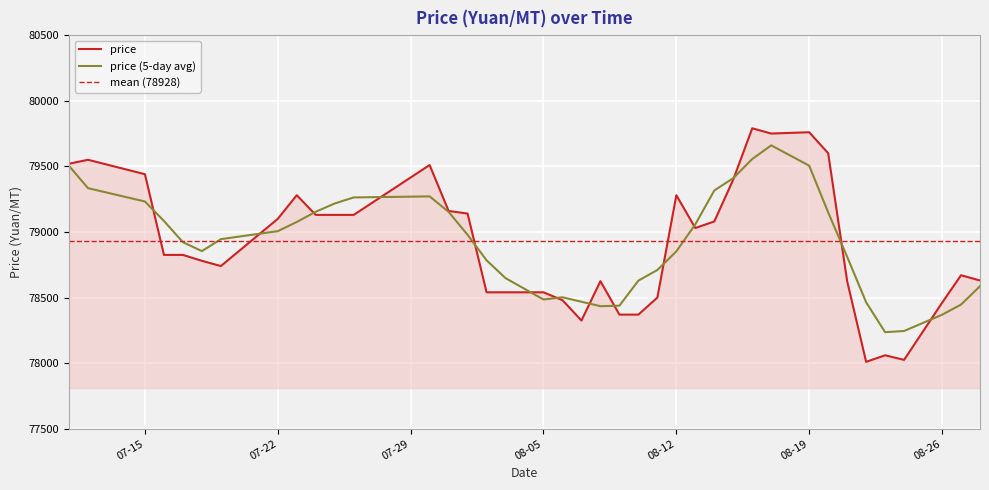

The value of price (5-day avg) at 07-29 is 22130.2. True or false?

False